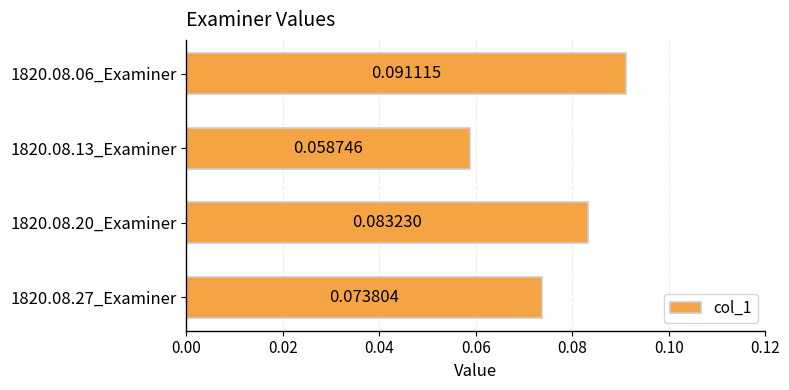

List the labels in order of value, largest first.

1820.08.06_Examiner, 1820.08.20_Examiner, 1820.08.27_Examiner, 1820.08.13_Examiner